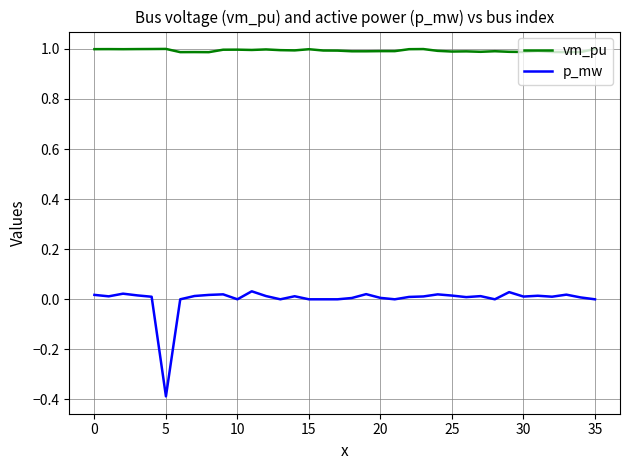

What is the greatest value displayed?

1.0